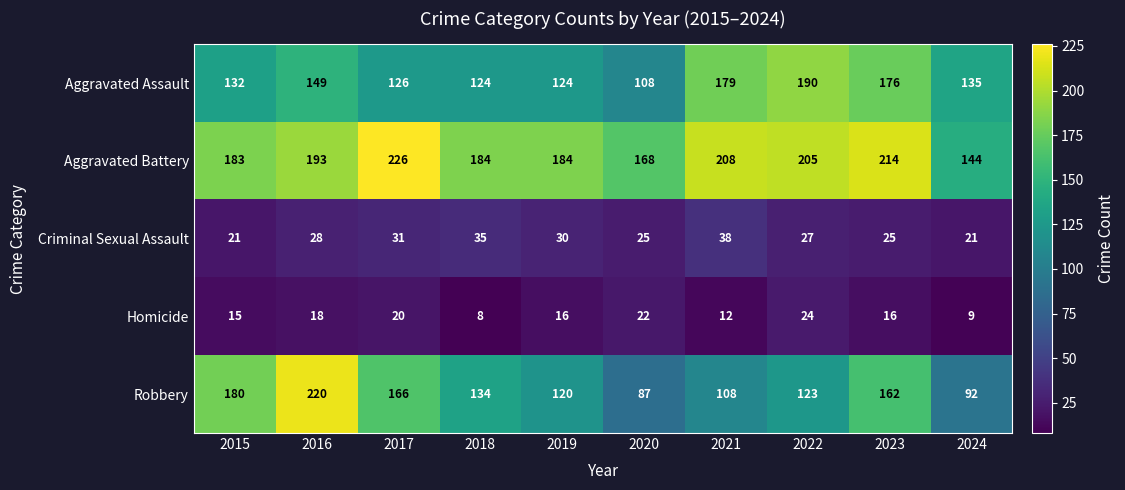

What is the difference between the second highest and second lowest values in the Homicide series?

13